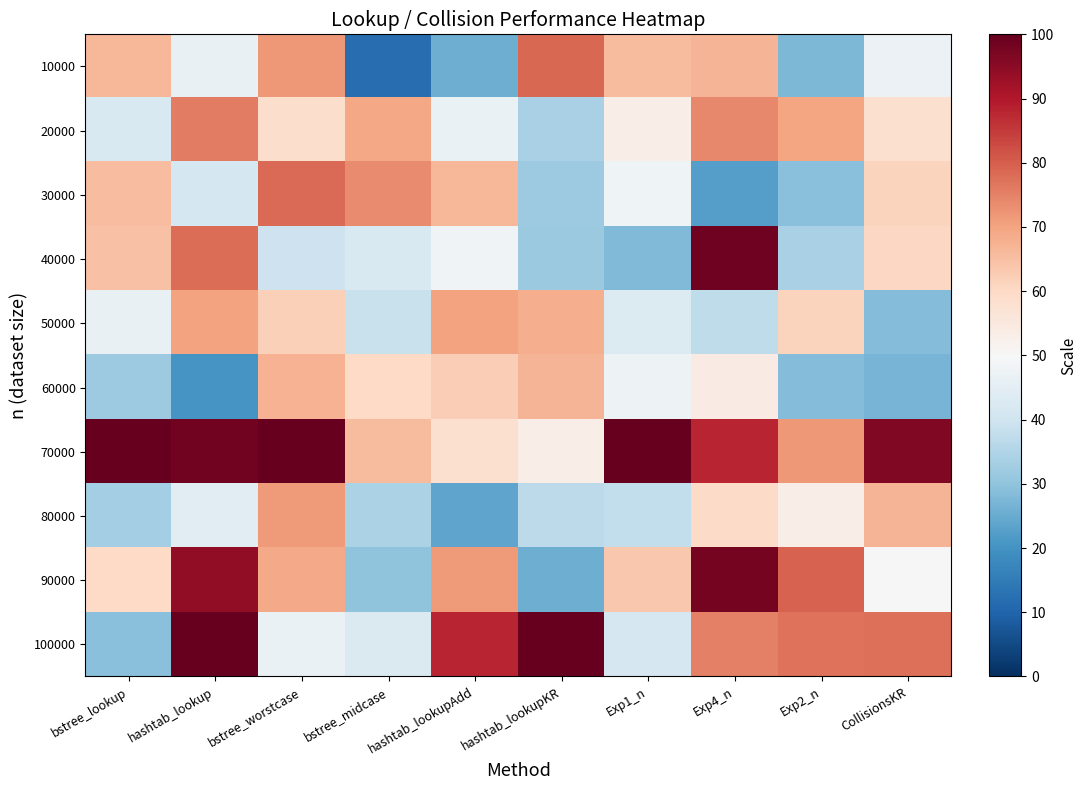

What is the smallest value displayed?

11.8